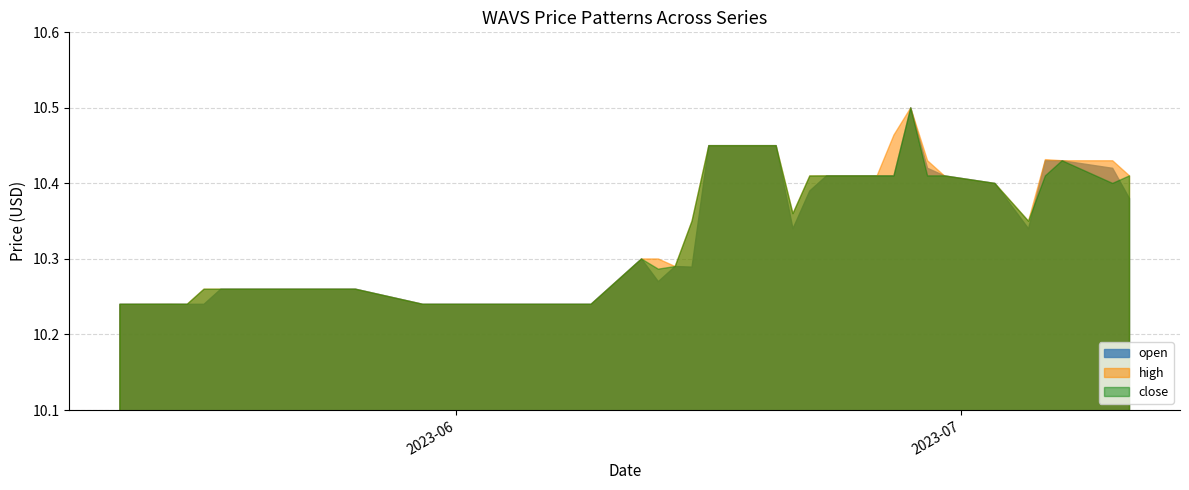

What is the value of the close point at the 15th from the left?

10.4